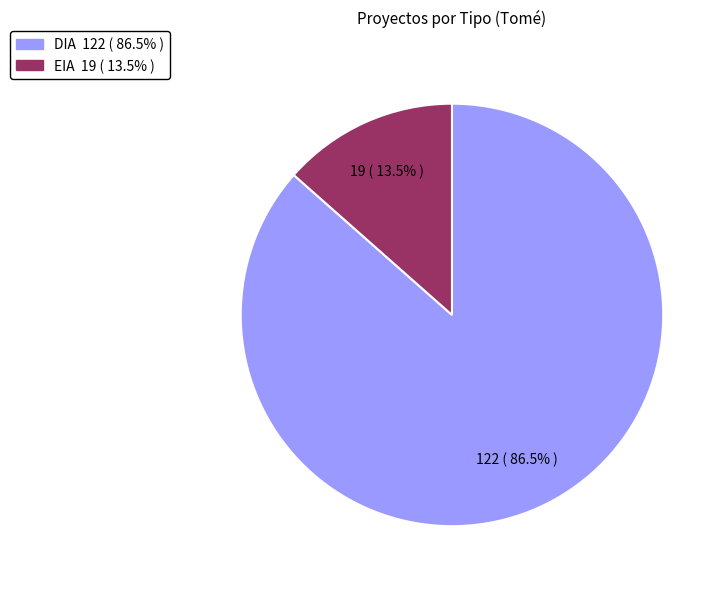

Approximately how many times larger is the value at DIA compared to EIA?

6.4